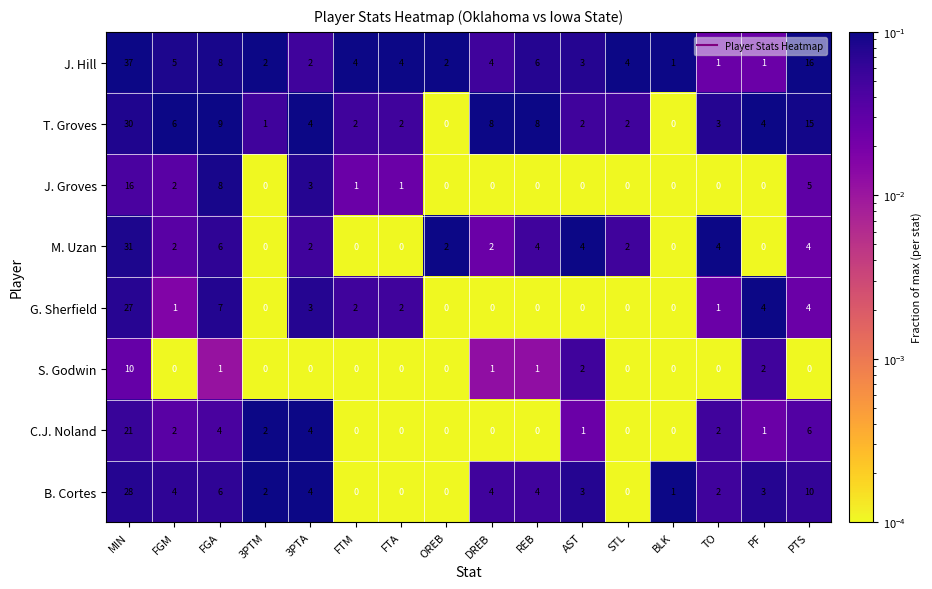

Which series changed the most between FTM and AST?

M. Uzan